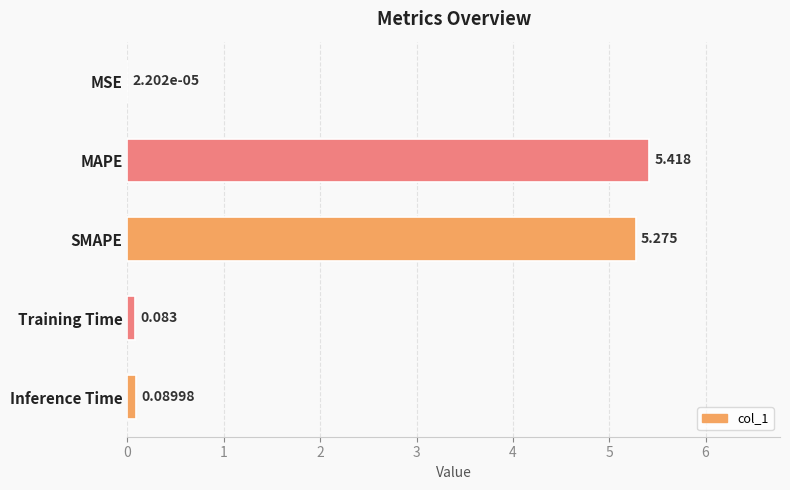

Between SMAPE and MAPE, which is larger?

MAPE